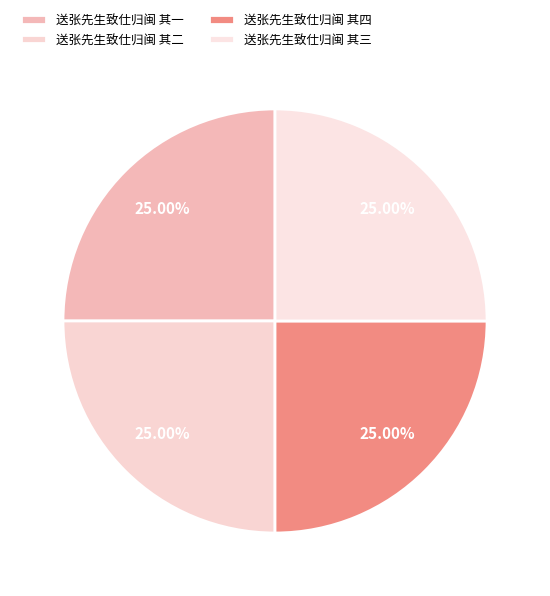

Which has a higher value, 送张先生致仕归闽 其三 or 送张先生致仕归闽 其一?

送张先生致仕归闽 其三